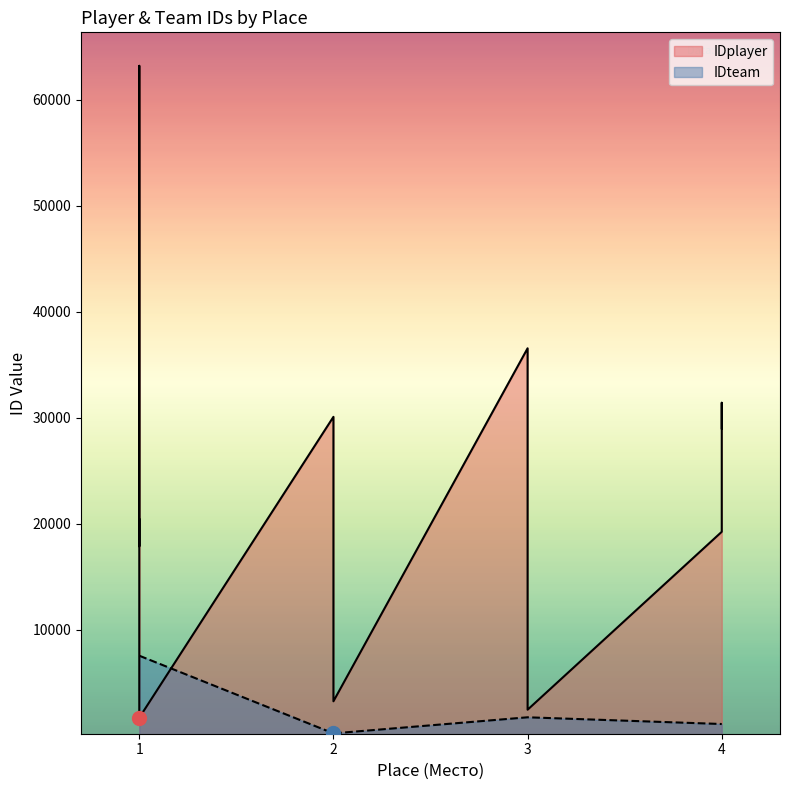

Is it true that IDteam equals 5064 at 1?

False